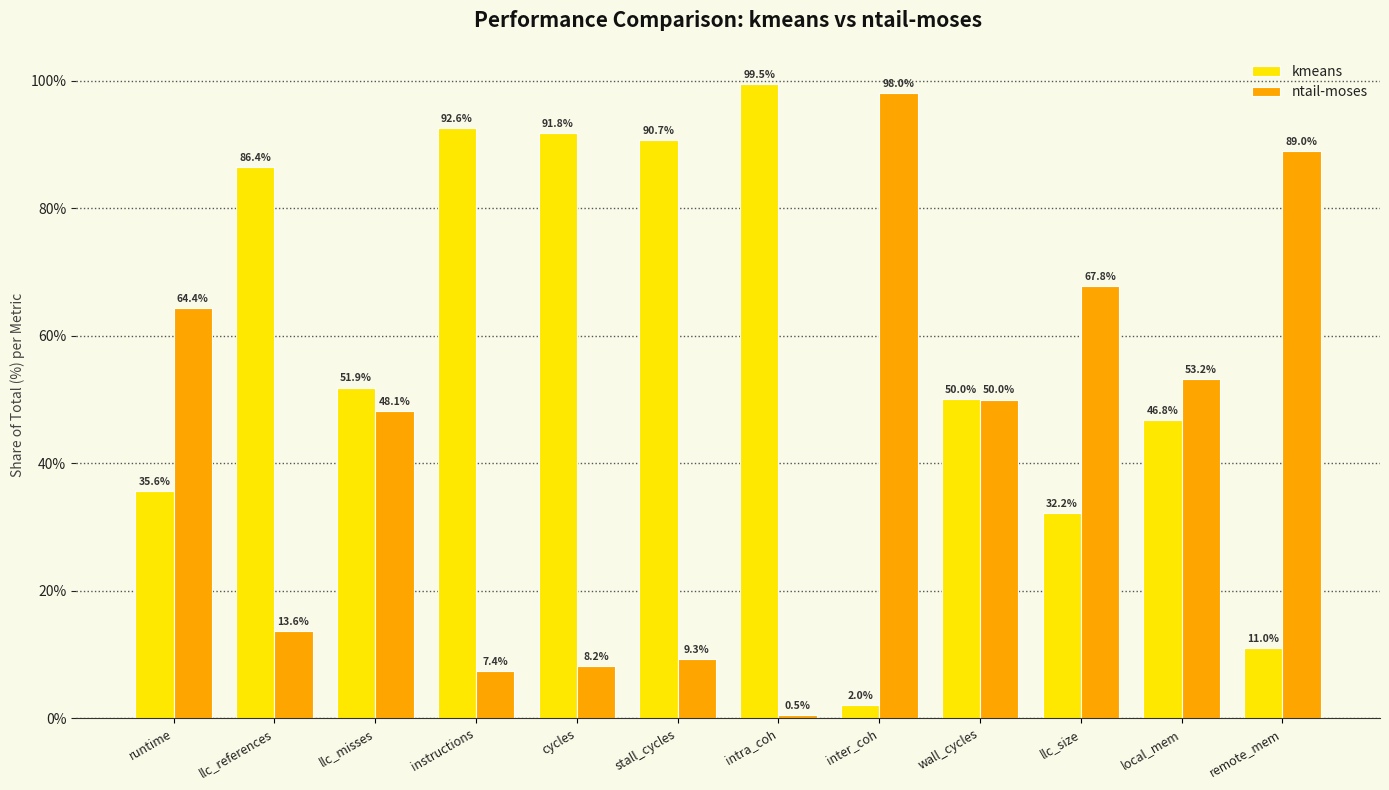

What is the difference between the ntail-moses values at runtime and llc_misses?

16.2